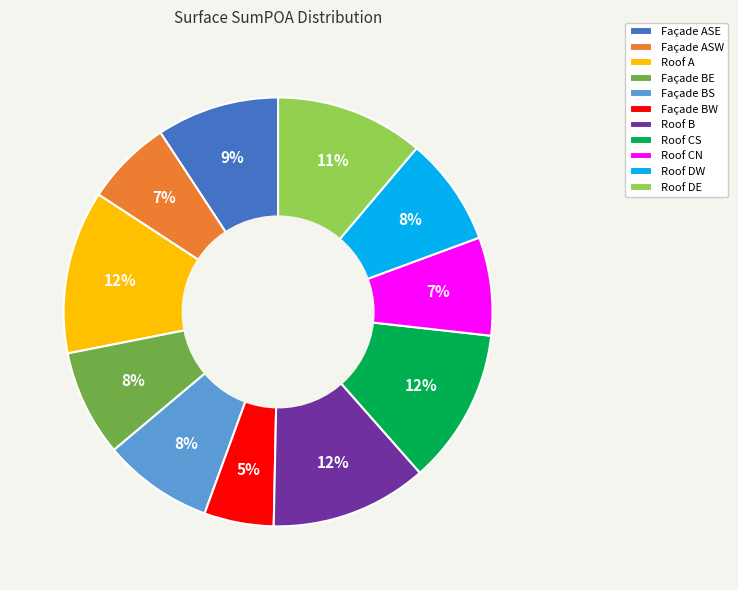

To the nearest percent, what is the average slice percentage?

9%